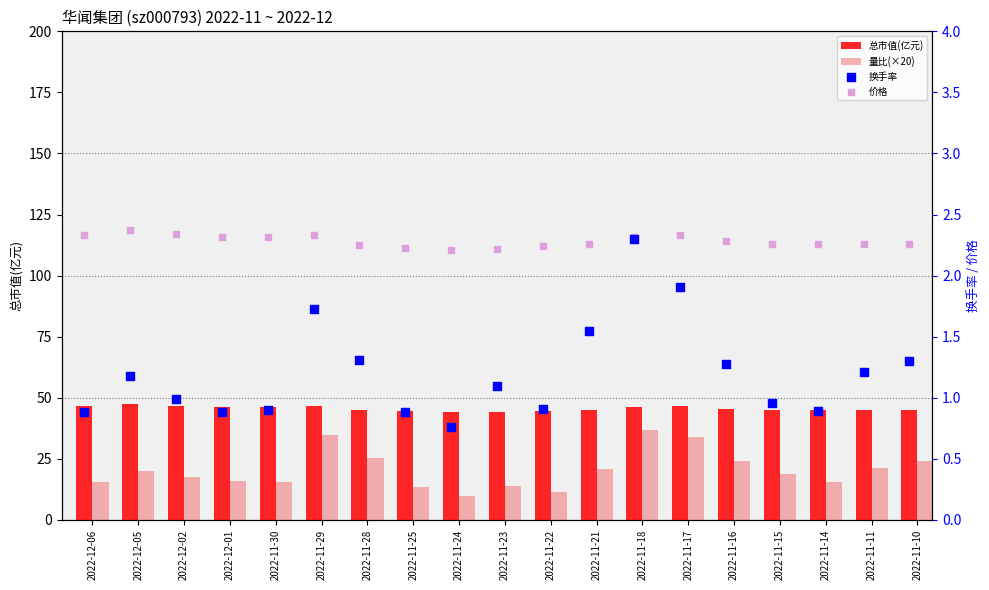

Which series has the largest total across all categories?

总市值(亿元)